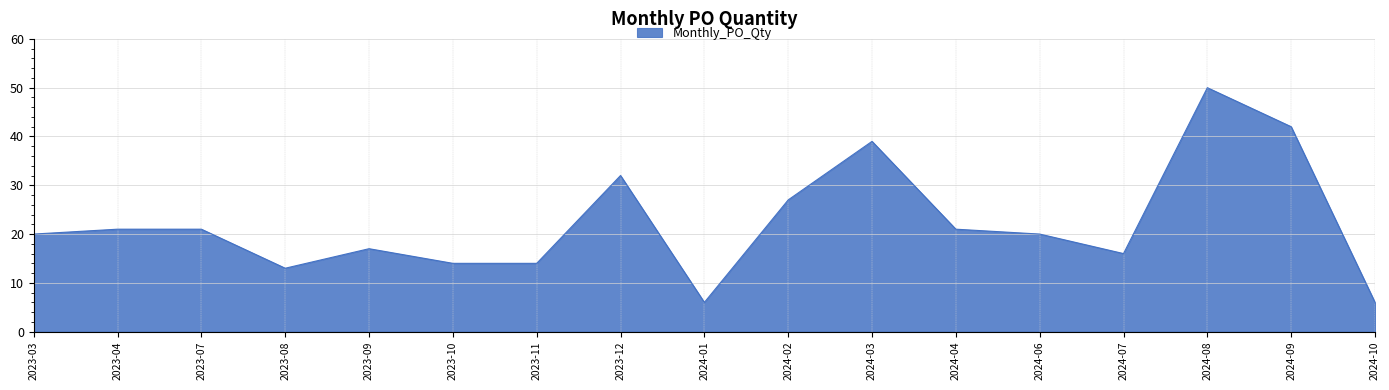

What is the difference between the second highest and minimum values?

36